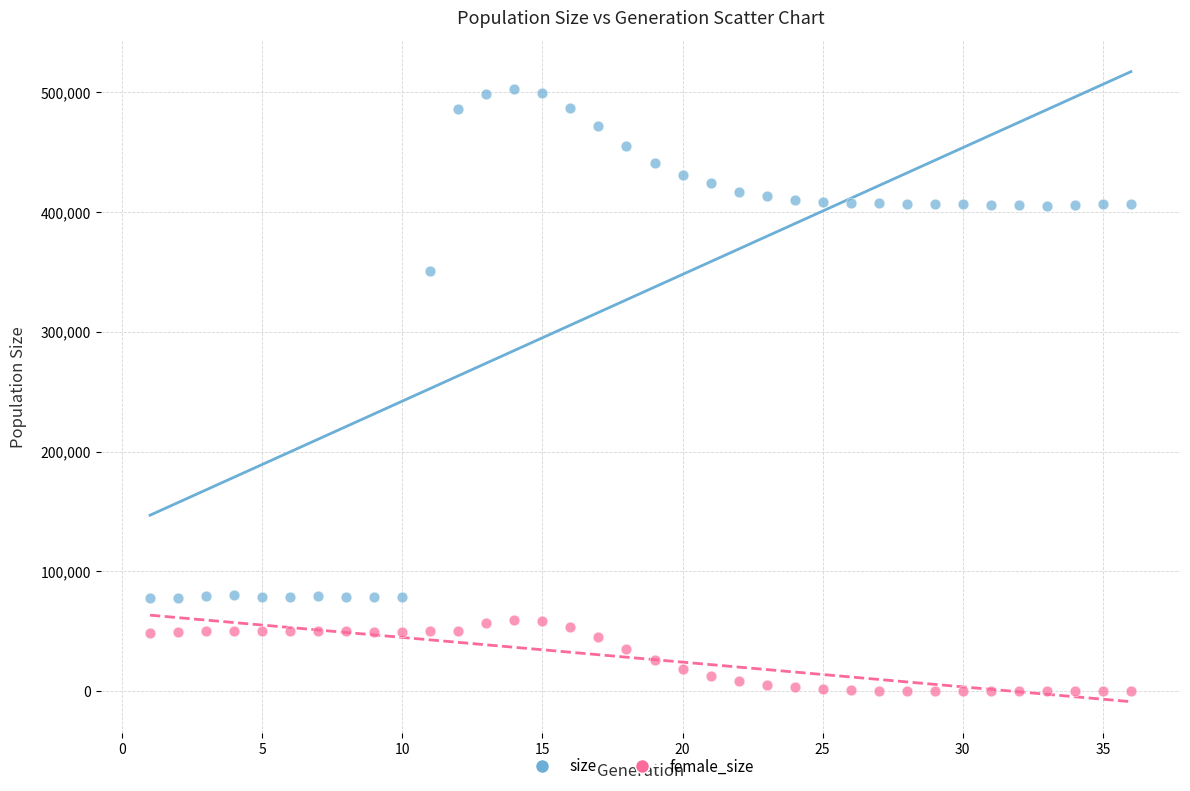

Across all series, what Y value is closest to 251317?

350506